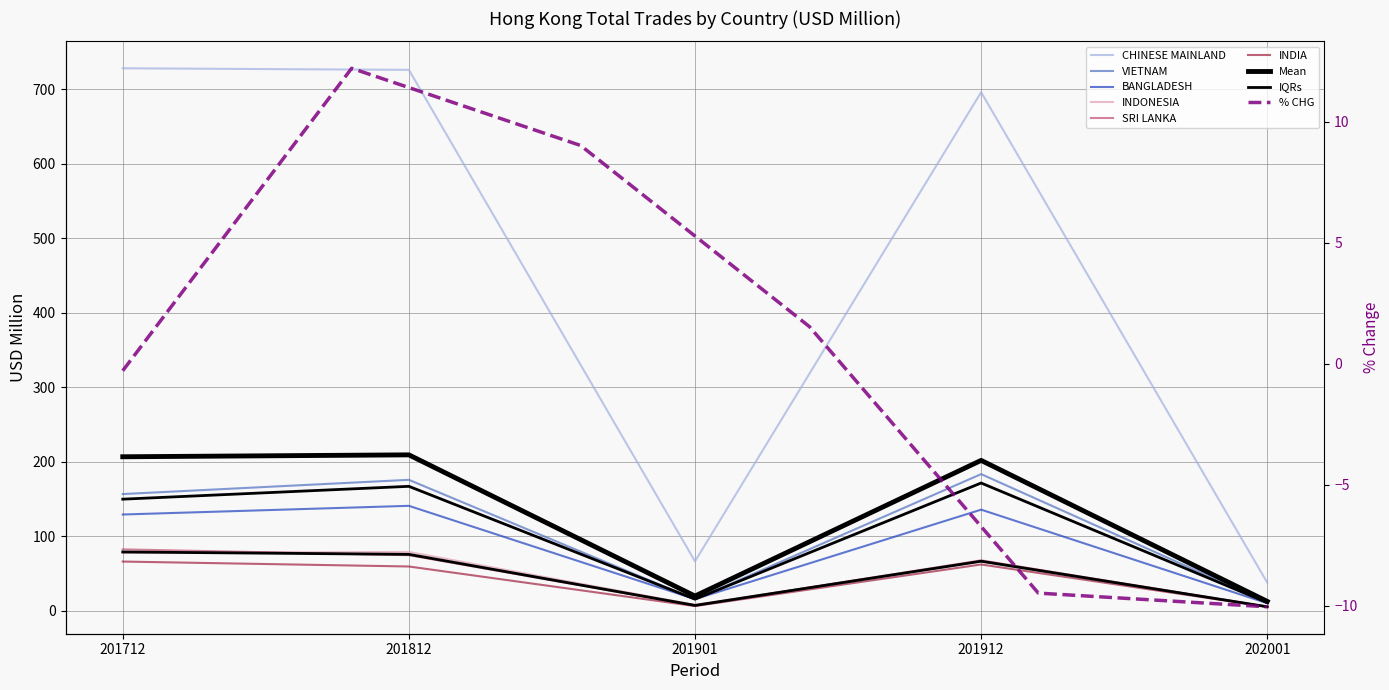

Where is the first local minimum for BANGLADESH?

201901